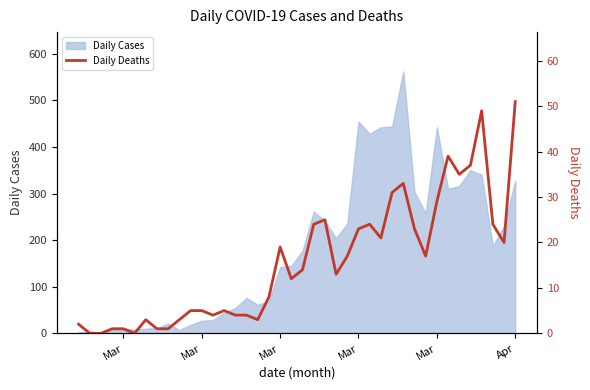

What is the maximum value shown in the chart?

51